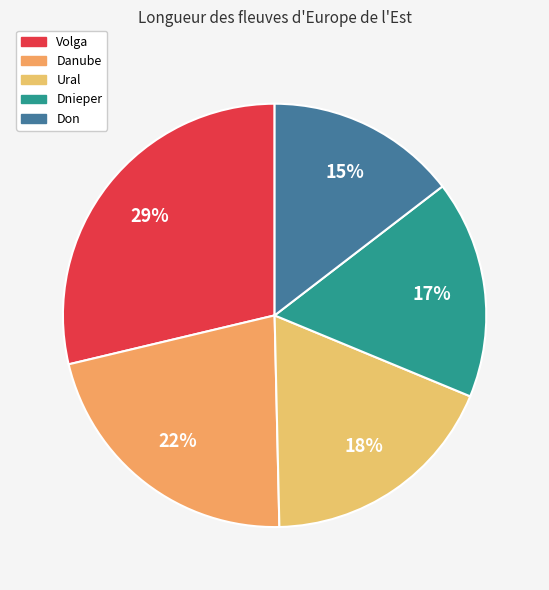

Between Volga and Danube, which is larger?

Volga